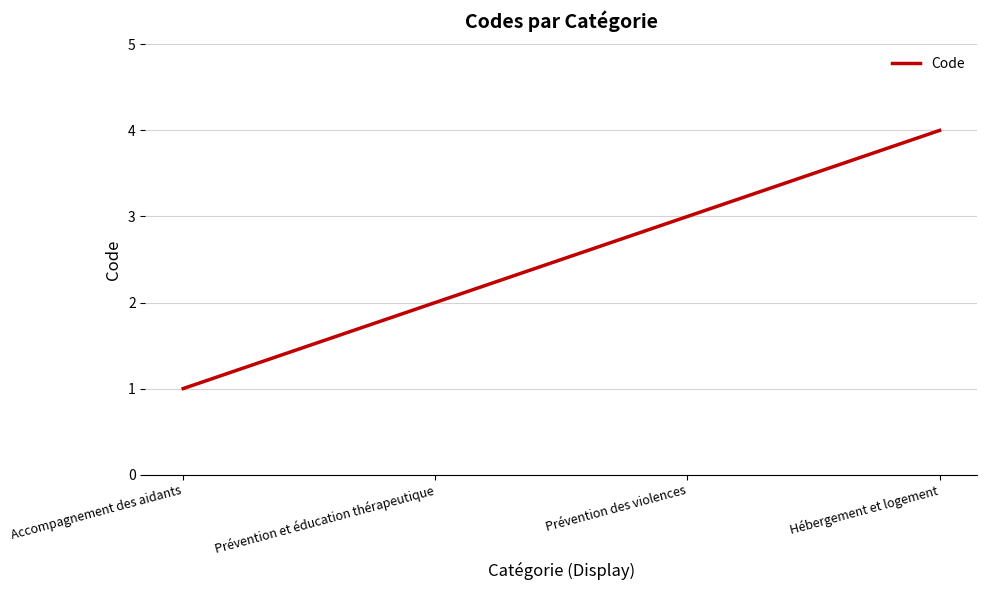

What is the minimum value shown in the chart?

1.0